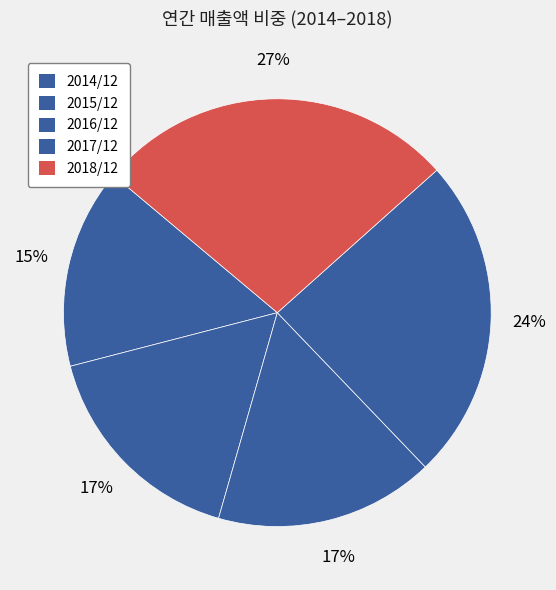

Which category has the smallest portion of the pie?

2014/12